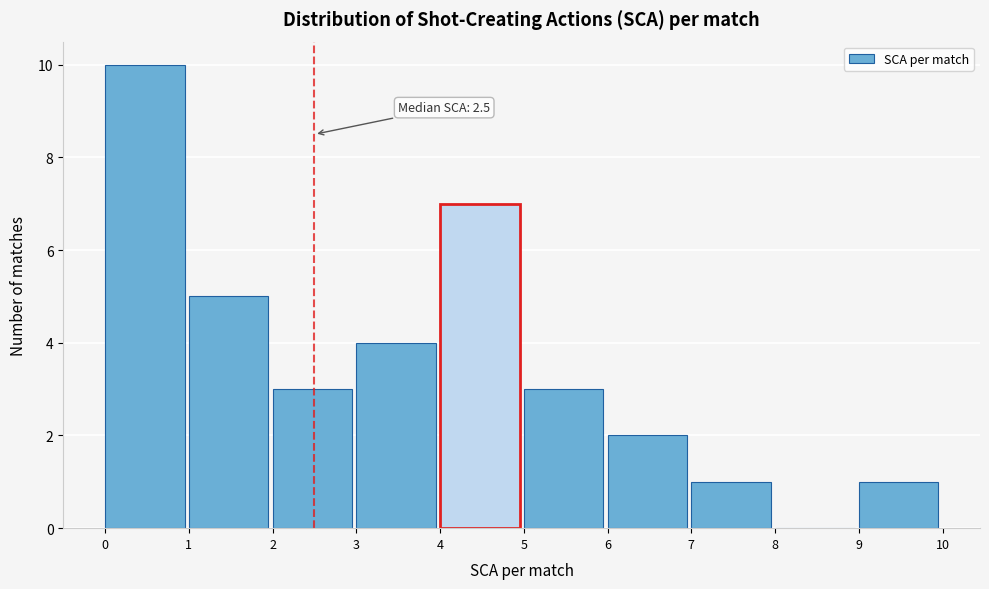

Over which range of the x-axis is the bar tallest?

0 to 1